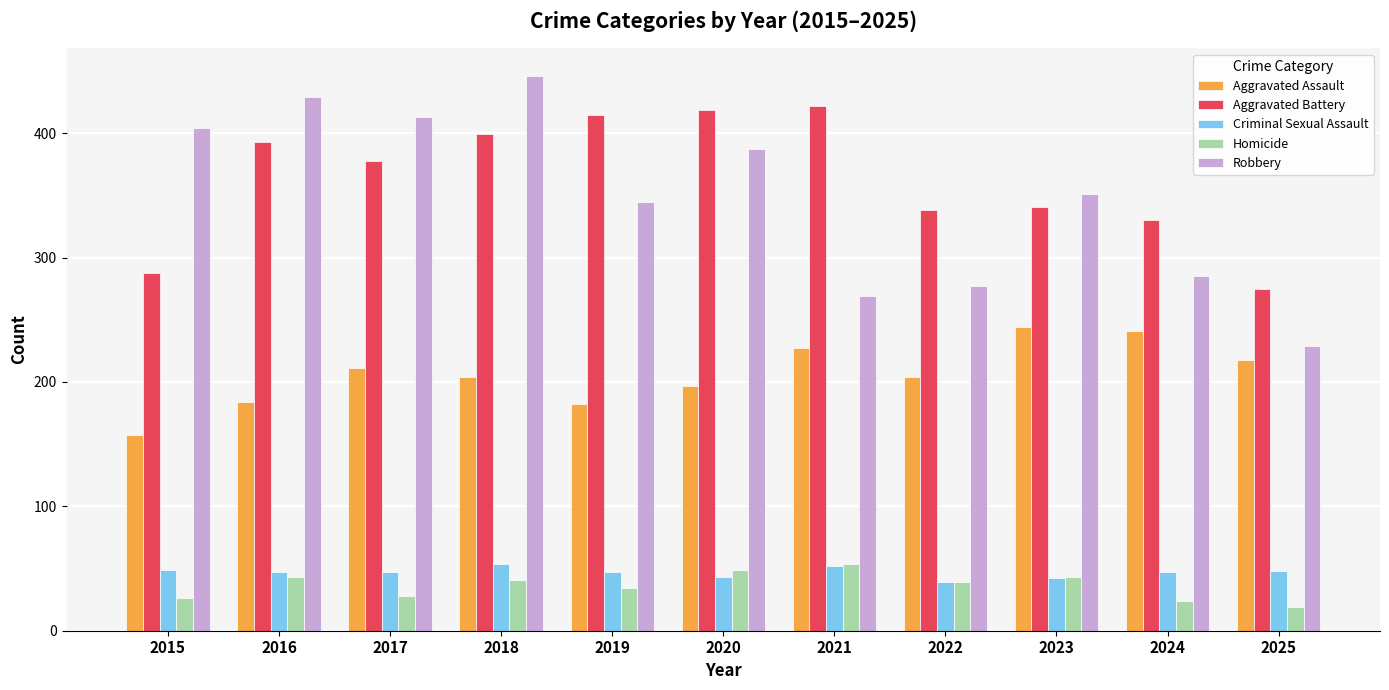

What are all the series names shown in the legend?

Aggravated Assault, Aggravated Battery, Criminal Sexual Assault, Homicide, Robbery